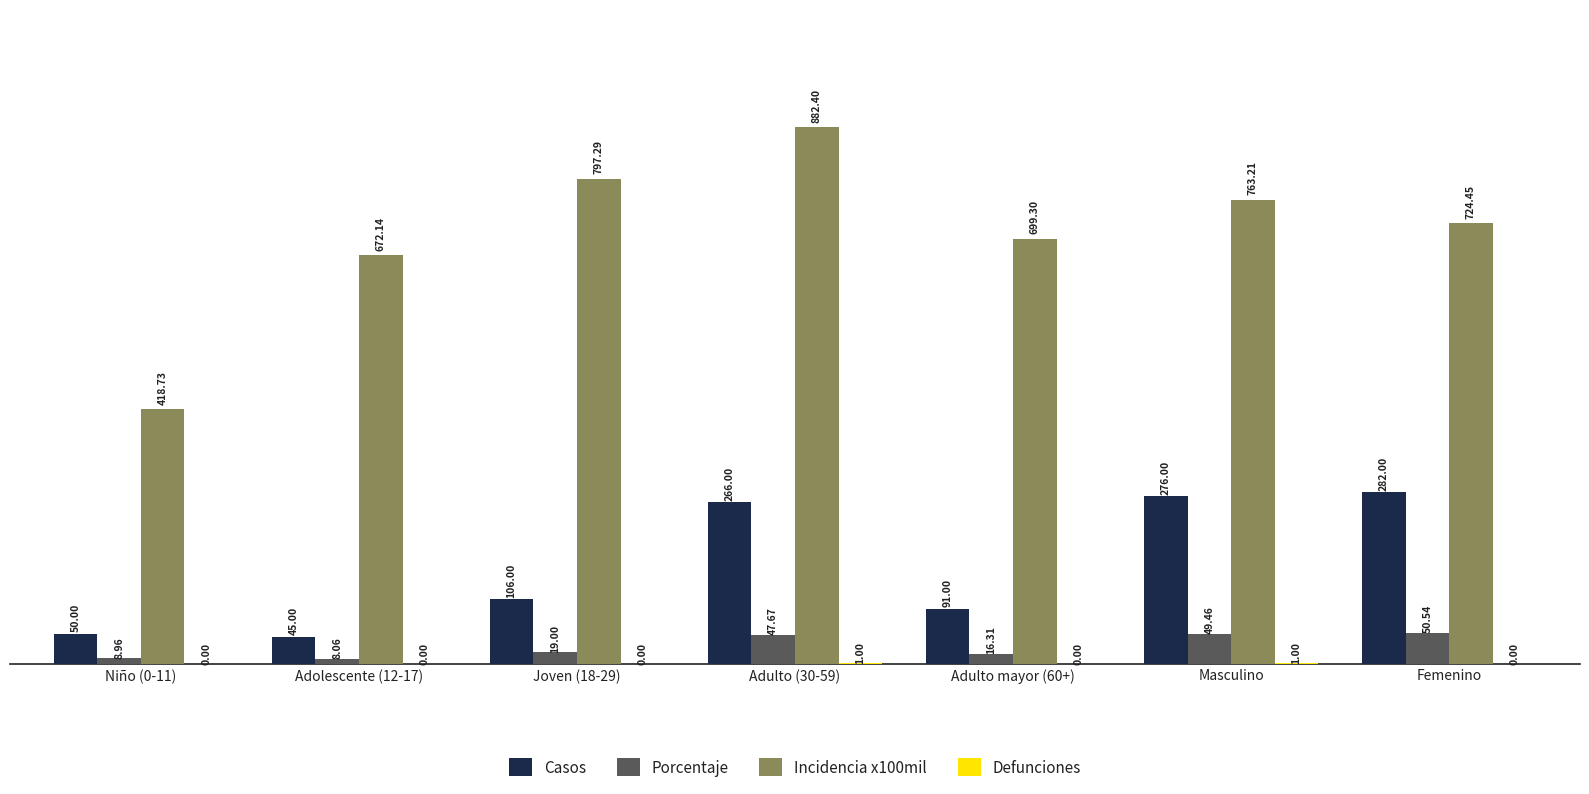

What is the sum of all Porcentaje values?

200.0